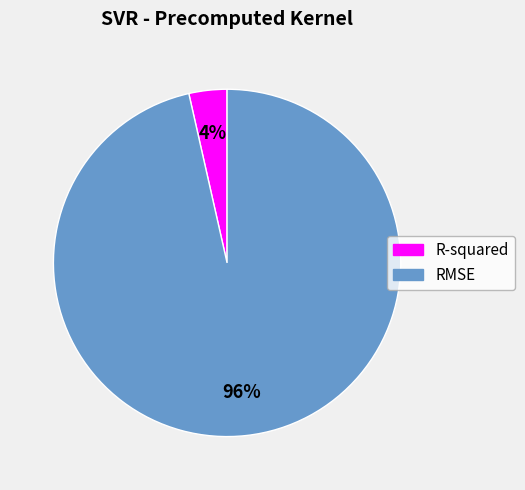

How many slices are in this pie chart?

2